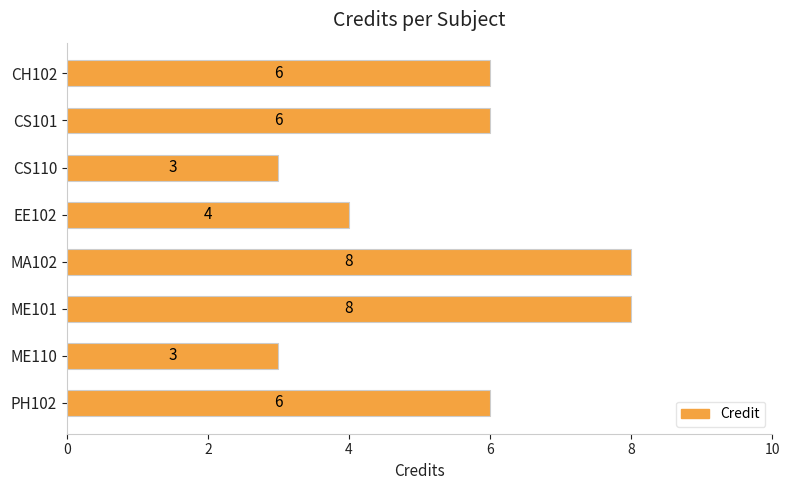

How many data points does each series have?

8